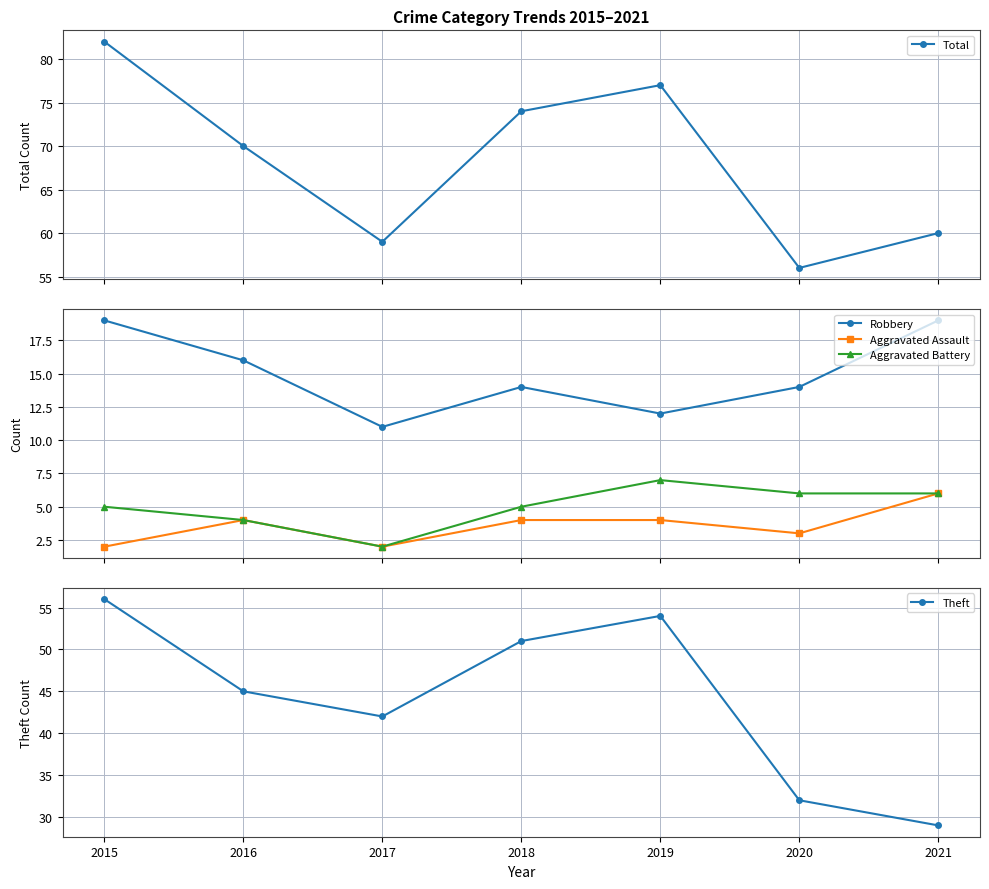

Which category has the lowest value in the Aggravated Battery series?

2017